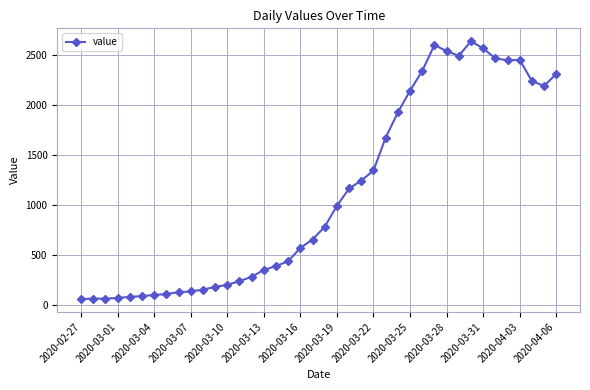

What is the minimum value shown in the chart?

61